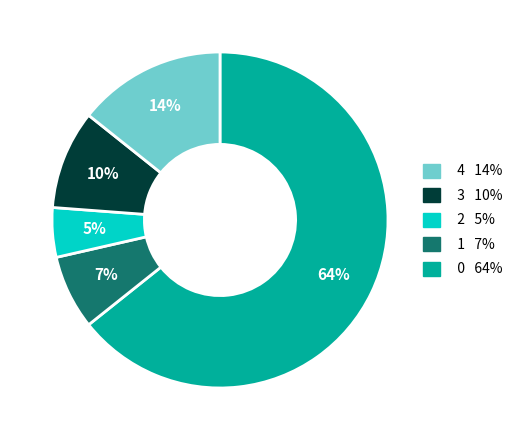

Is there any slice that represents more than half of the pie?

Yes